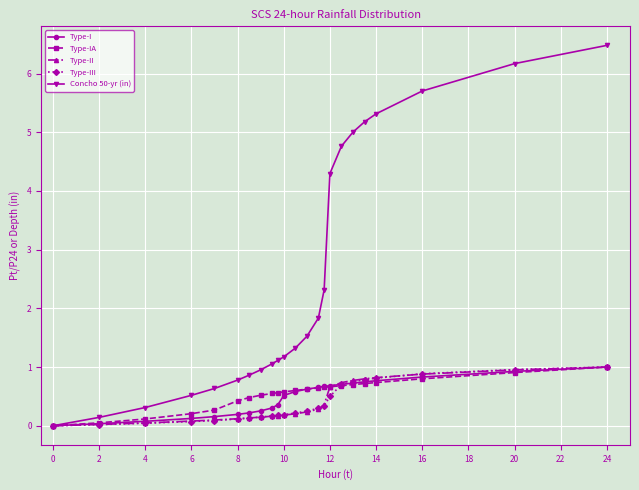

Does the chart display data point markers on the line(s)?

Yes